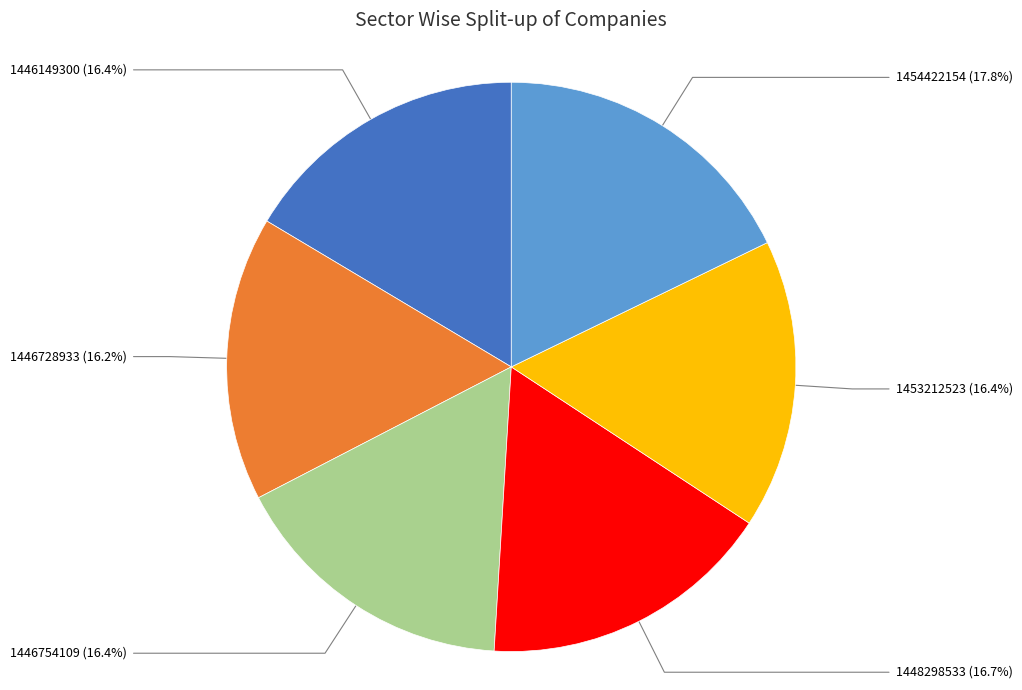

How many slices are in this pie chart?

6